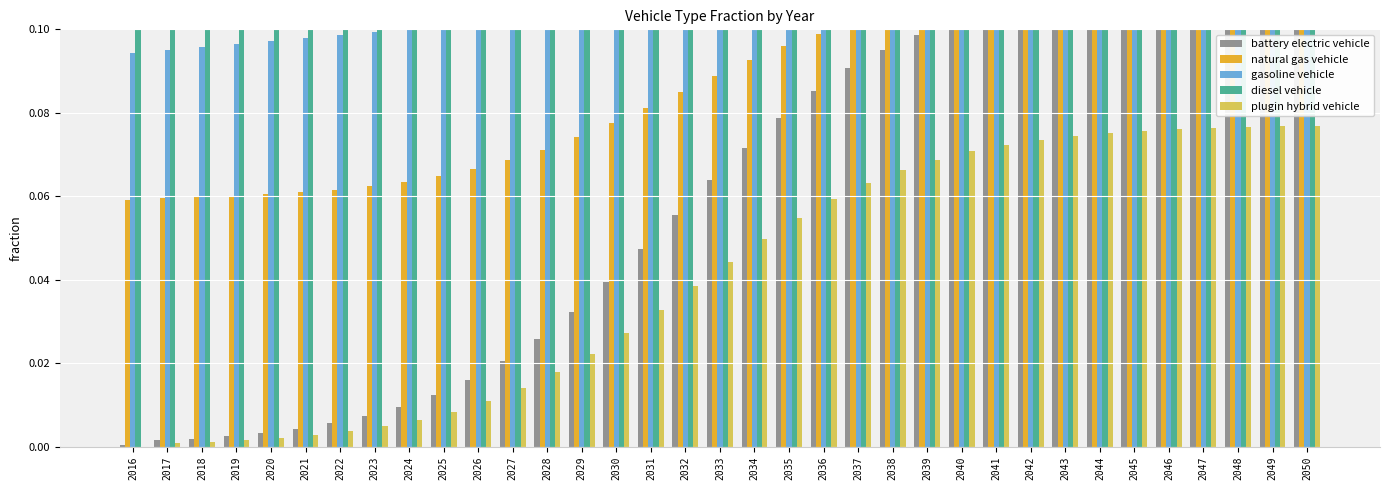

Reading left to right, what are all the values shown in this chart?

battery electric vehicle: 0.0	0.0	0.0	0.0	0.0	0.0	0.0	0.0	0.0	0.0	0.0	0.0	0.0	0.0	0.0	0.0	0.1	0.1	0.1	0.1	0.1	0.1	0.1	0.1	0.1	0.1	0.1	0.1	0.1	0.1	0.1	0.1	0.1	0.1	0.1
natural gas vehicle: 0.1	0.1	0.1	0.1	0.1	0.1	0.1	0.1	0.1	0.1	0.1	0.1	0.1	0.1	0.1	0.1	0.1	0.1	0.1	0.1	0.1	0.1	0.1	0.1	0.1	0.1	0.1	0.1	0.1	0.1	0.1	0.1	0.1	0.1	0.1
gasoline vehicle: 0.1	0.1	0.1	0.1	0.1	0.1	0.1	0.1	0.1	0.1	0.1	0.1	0.1	0.1	0.1	0.1	0.1	0.1	0.1	0.1	0.1	0.1	0.1	0.1	0.1	0.1	0.1	0.1	0.1	0.1	0.1	0.1	0.1	0.1	0.1
diesel vehicle: 0.1	0.1	0.1	0.1	0.1	0.1	0.1	0.1	0.1	0.1	0.1	0.1	0.1	0.1	0.1	0.1	0.1	0.1	0.1	0.1	0.1	0.1	0.1	0.1	0.1	0.1	0.1	0.1	0.1	0.1	0.1	0.1	0.1	0.1	0.1
plugin hybrid vehicle: 0.0	0.0	0.0	0.0	0.0	0.0	0.0	0.0	0.0	0.0	0.0	0.0	0.0	0.0	0.0	0.0	0.0	0.0	0.0	0.1	0.1	0.1	0.1	0.1	0.1	0.1	0.1	0.1	0.1	0.1	0.1	0.1	0.1	0.1	0.1